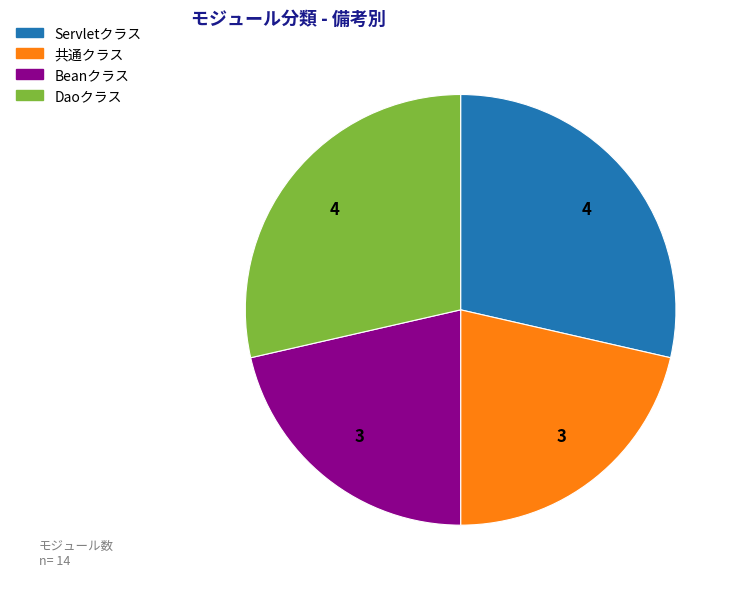

The Servletクラス slice represents 29% of the pie. True or false?

True